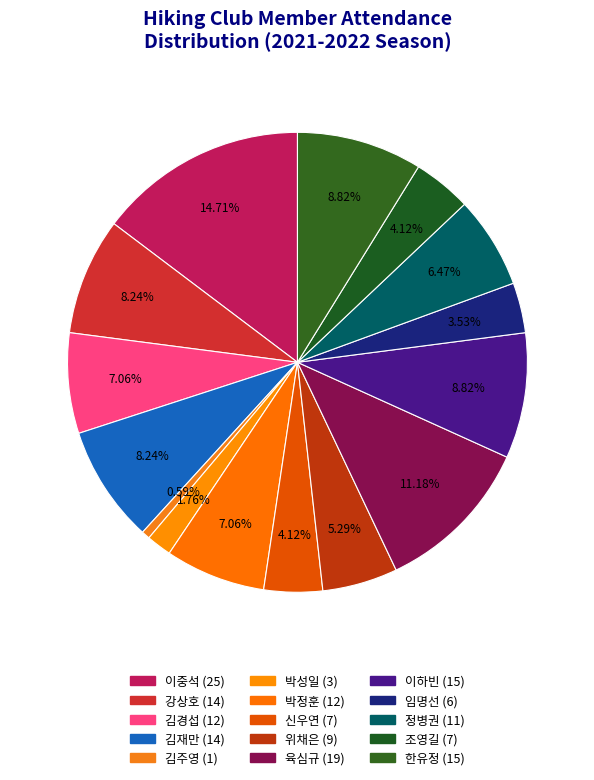

Do 박정훈 and 임명선 together represent more than half of the pie?

No